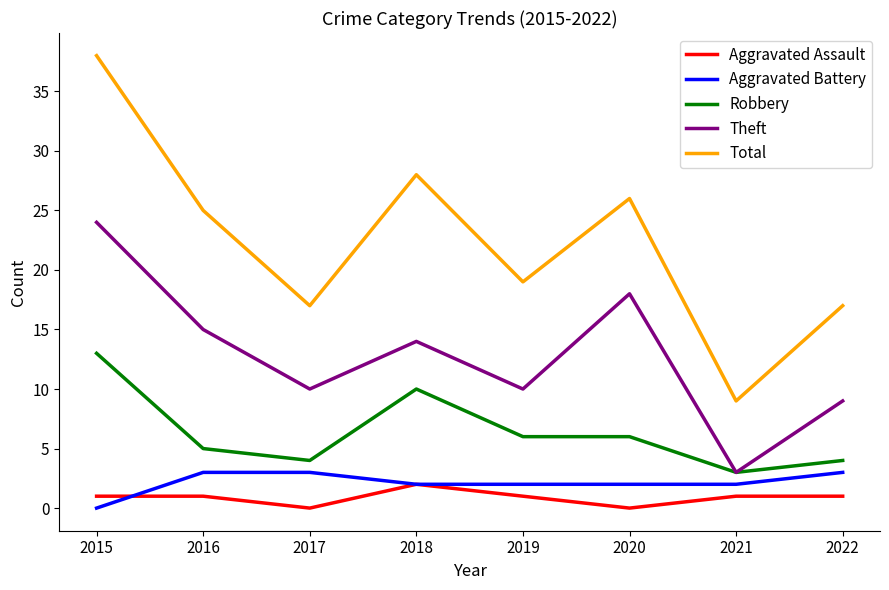

At which category does Aggravated Assault reach its first local valley?

2017